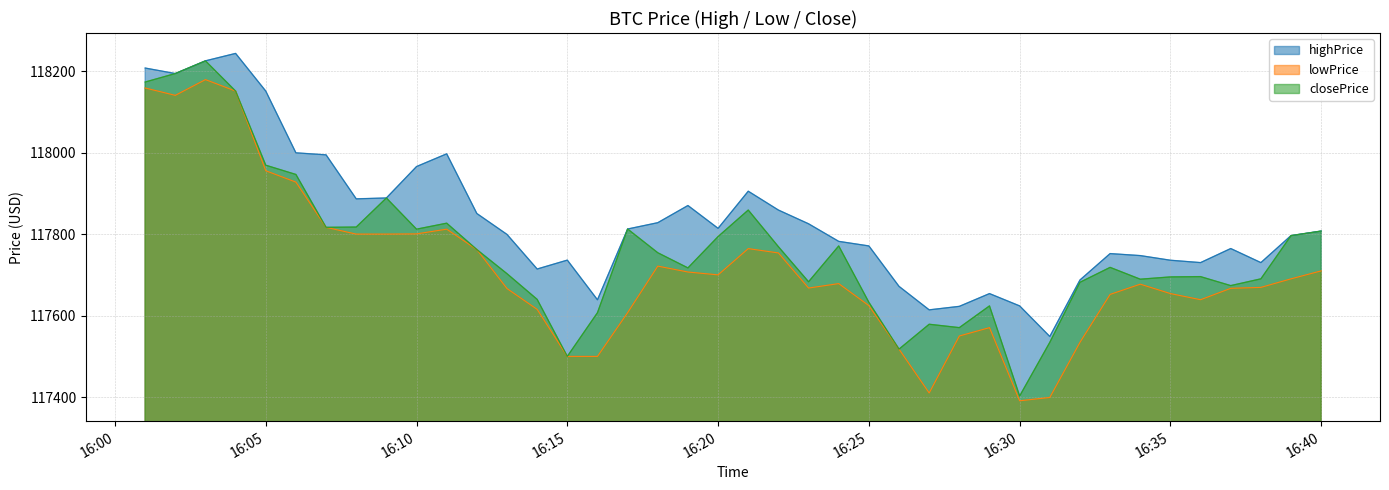

Reading left to right, transcribe all the data shown in this chart.

highPrice: 118207.3	118193.8	118225.0	118243.2	118150.8	117999.3	117994.4	117886.5	117888.6	117965.7	117996.9	117850.5	117799.2	117714.4	117736.2	117638.9	117812.5	117828.0	117870.1	117814.1	117905.2	117859.0	117825.3	117782.2	117771.0	117671.8	117614.2	117622.8	117654.1	117623.9	117548.9	117687.4	117752.2	117747.3	117735.9	117730.1	117764.6	117730.1	117796.4	117807.5
lowPrice: 118158.4	118140.3	118178.9	118150.8	117955.4	117927.5	117816.6	117800.0	117800.0	117800.5	117812.1	117762.1	117666.4	117615.4	117500.0	117500.0	117607.3	117721.5	117707.0	117700.0	117764.4	117753.8	117667.7	117678.6	117624.6	117517.8	117410.3	117550.1	117570.6	117391.2	117399.3	117534.5	117652.1	117677.2	117654.1	117639.1	117667.0	117669.3	117690.3	117709.8
closePrice: 118173.0	118193.8	118224.9	118150.8	117969.0	117946.3	117816.6	117817.3	117888.6	117812.1	117826.8	117762.1	117702.9	117639.9	117500.1	117607.3	117812.5	117754.3	117717.1	117794.0	117859.0	117769.1	117683.1	117771.0	117632.8	117517.9	117578.9	117570.6	117623.9	117402.9	117534.5	117681.8	117718.4	117689.4	117695.0	117695.7	117673.7	117690.3	117796.3	117807.4